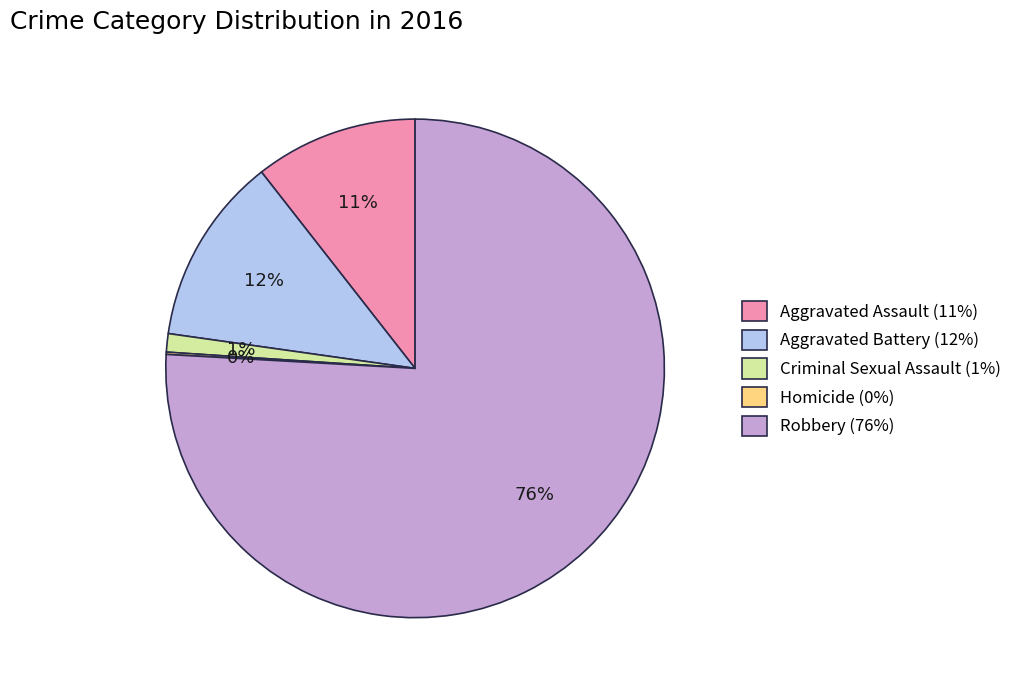

To the nearest percent, what percentage of the pie is Robbery?

76%